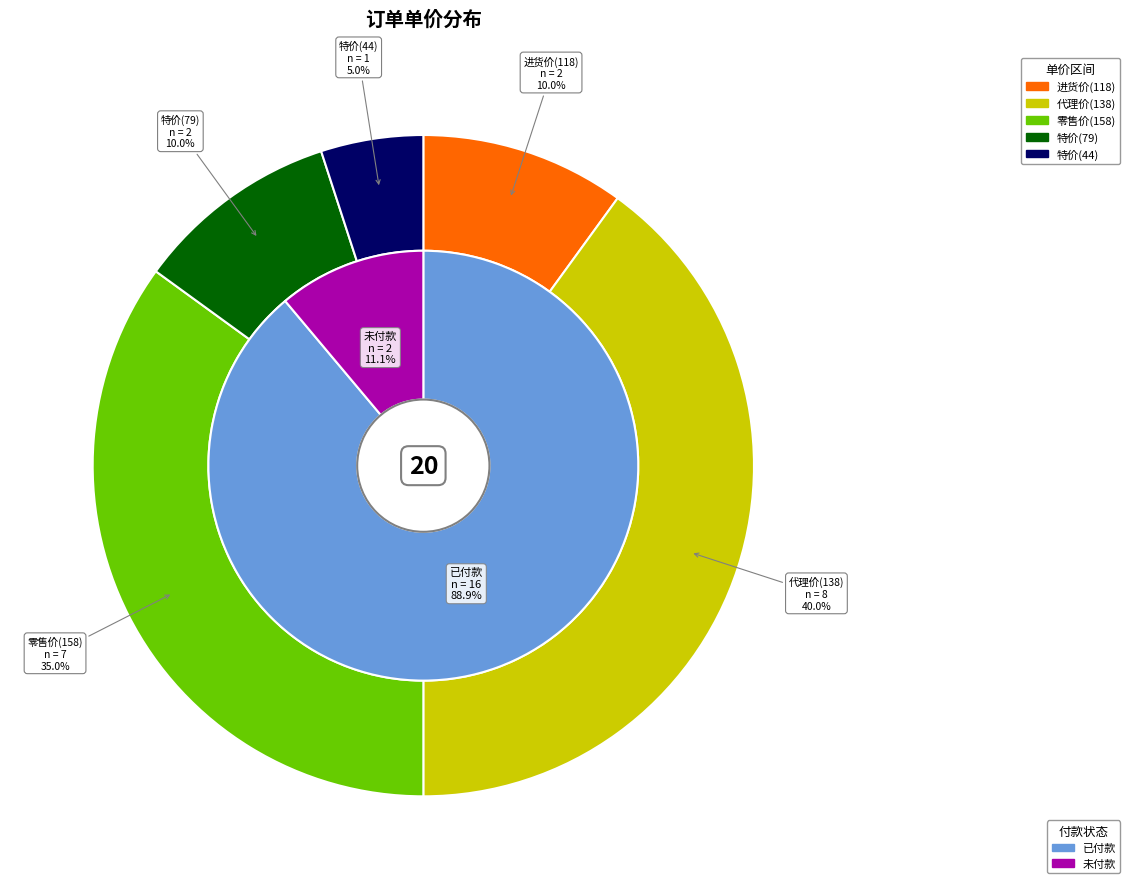

Which has a higher value, 未付款 or 已付款?

已付款